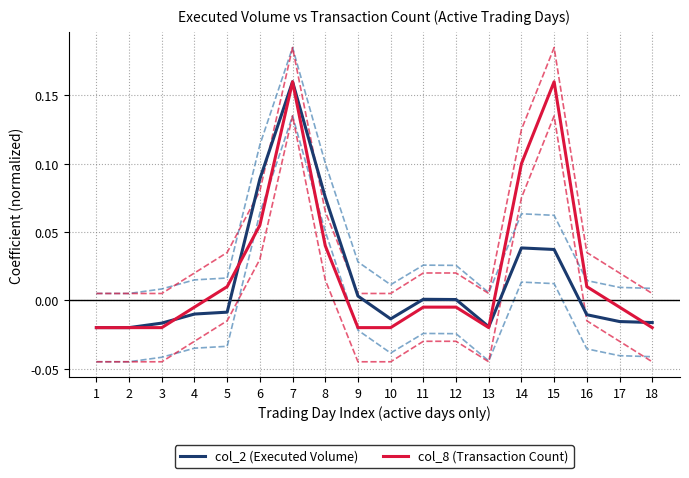

Rank the series by their average value, from lowest to highest.

col_2 (Executed Volume), col_8 (Transaction Count)